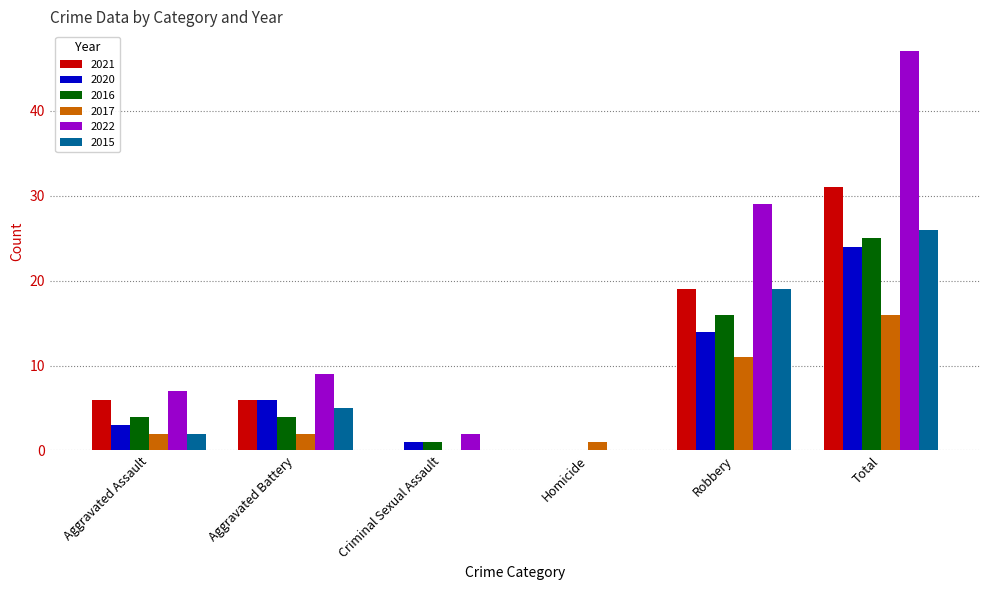

Is it true that 2021 equals 19 at Robbery?

True